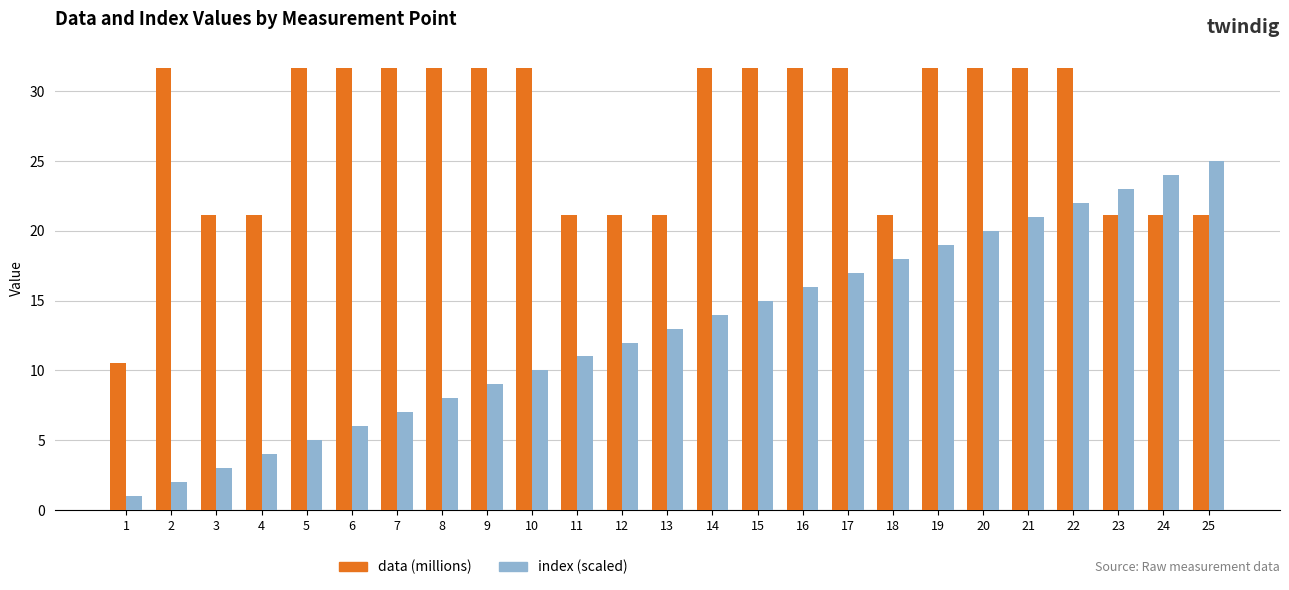

What are all the series names shown in the legend?

data (millions), index (scaled)